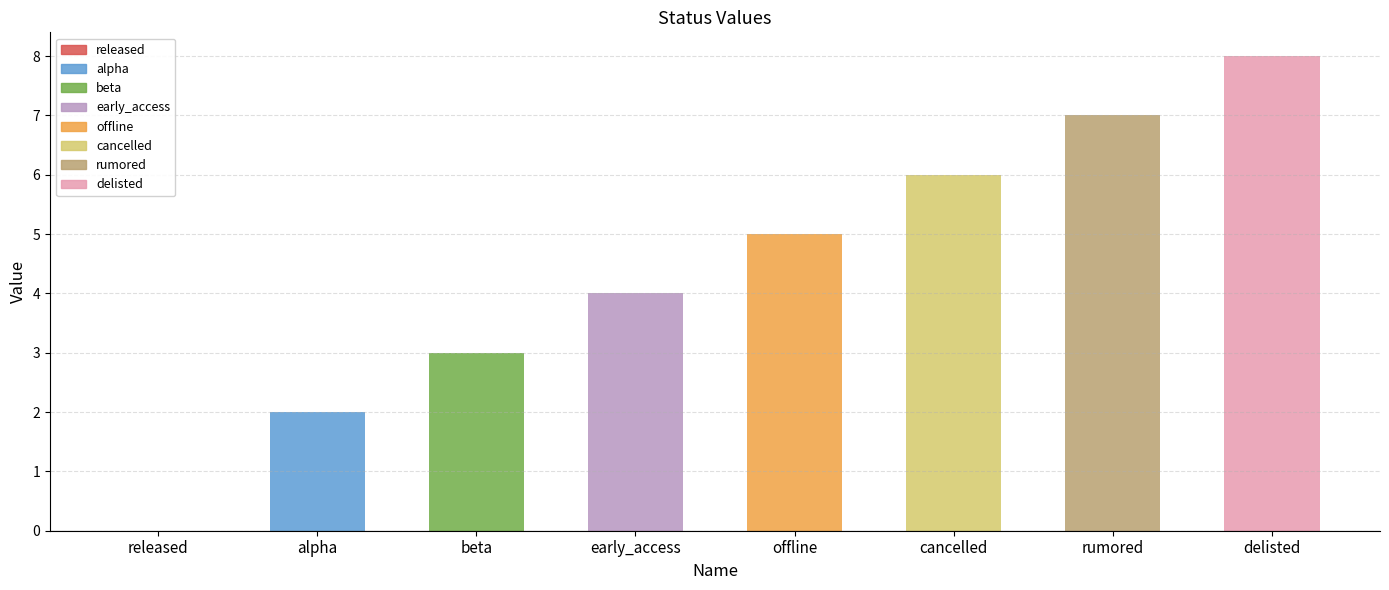

The chart shows a value of 5 at offline. True or false?

True